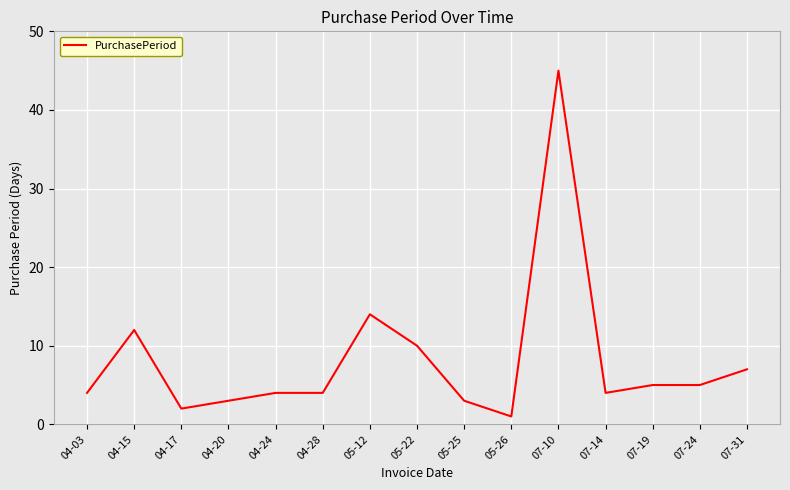

What is the difference between the values at 04-24 and 07-19?

1